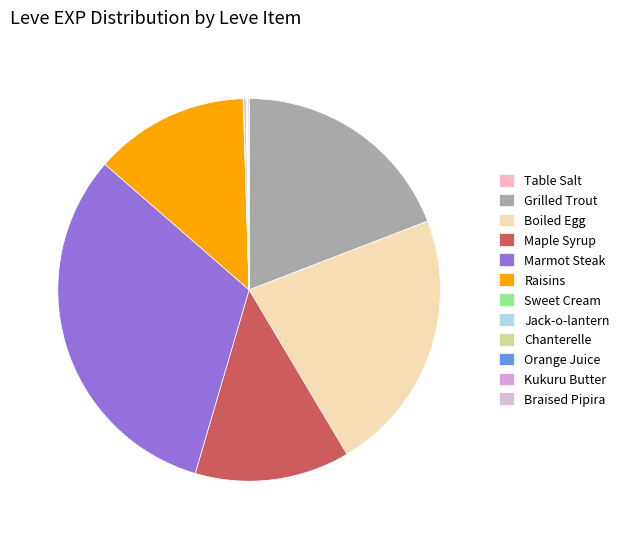

Does Raisins account for over 50% of the chart?

No